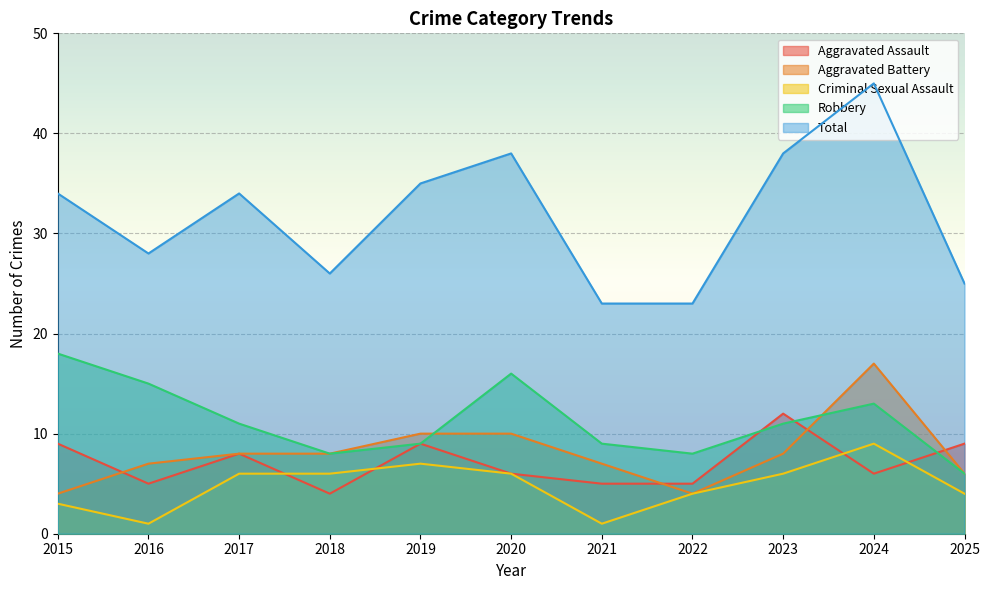

Where is the first local minimum for Robbery?

2018